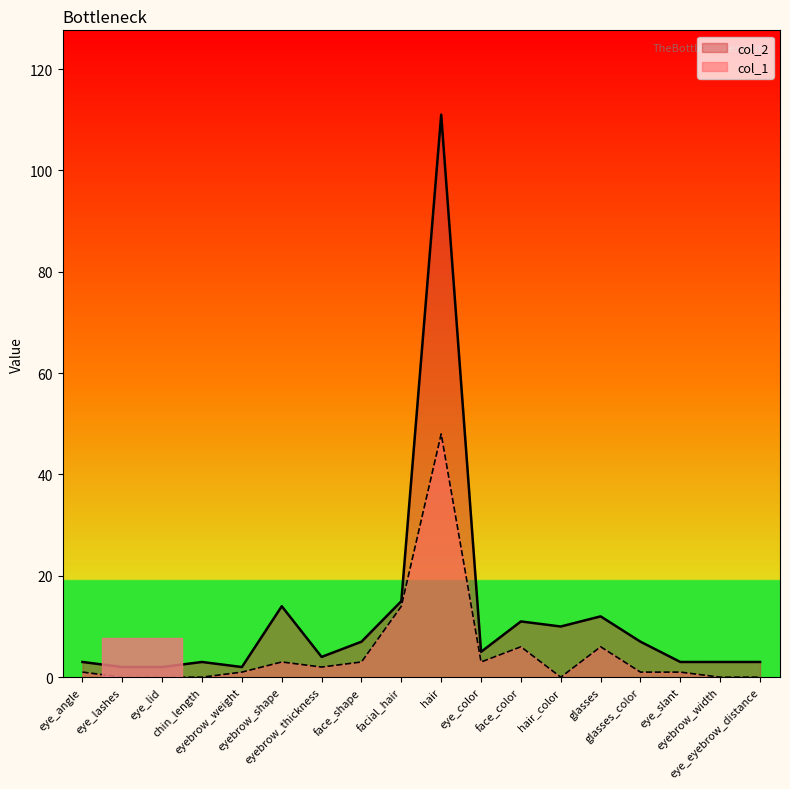

What is the approximate value of col_2 at eye_lid?

2